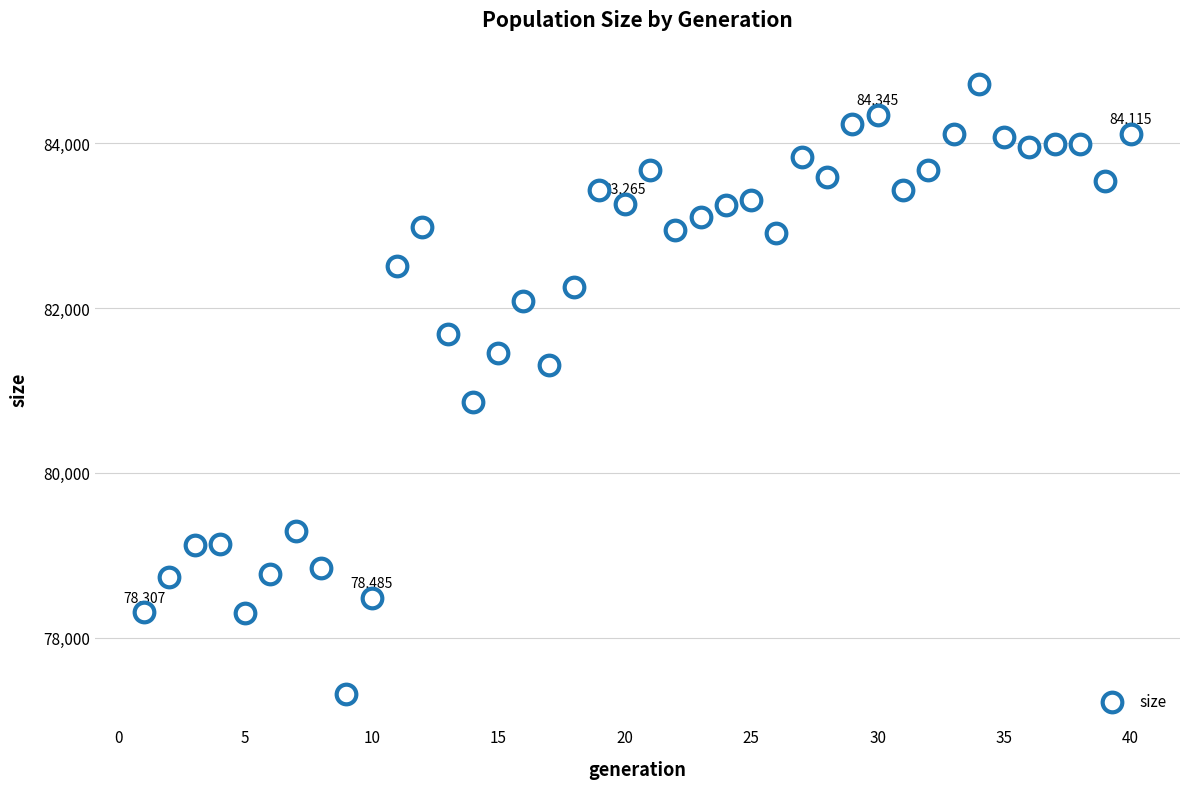

What Y value in the scatter plot is closest to 81017?

80854